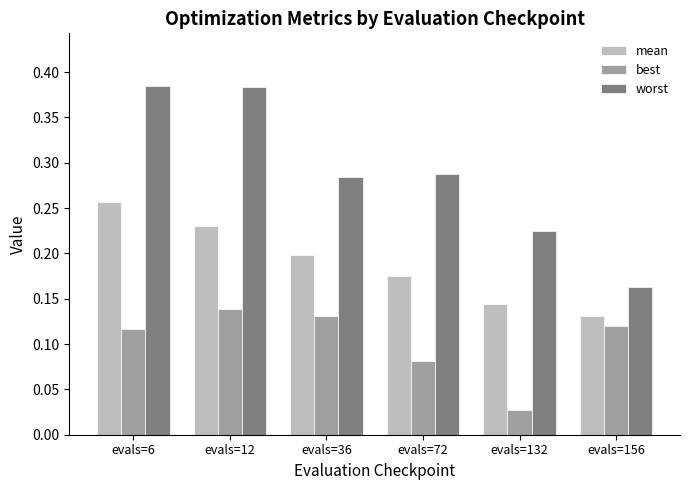

Which series has the widest spread of values?

worst